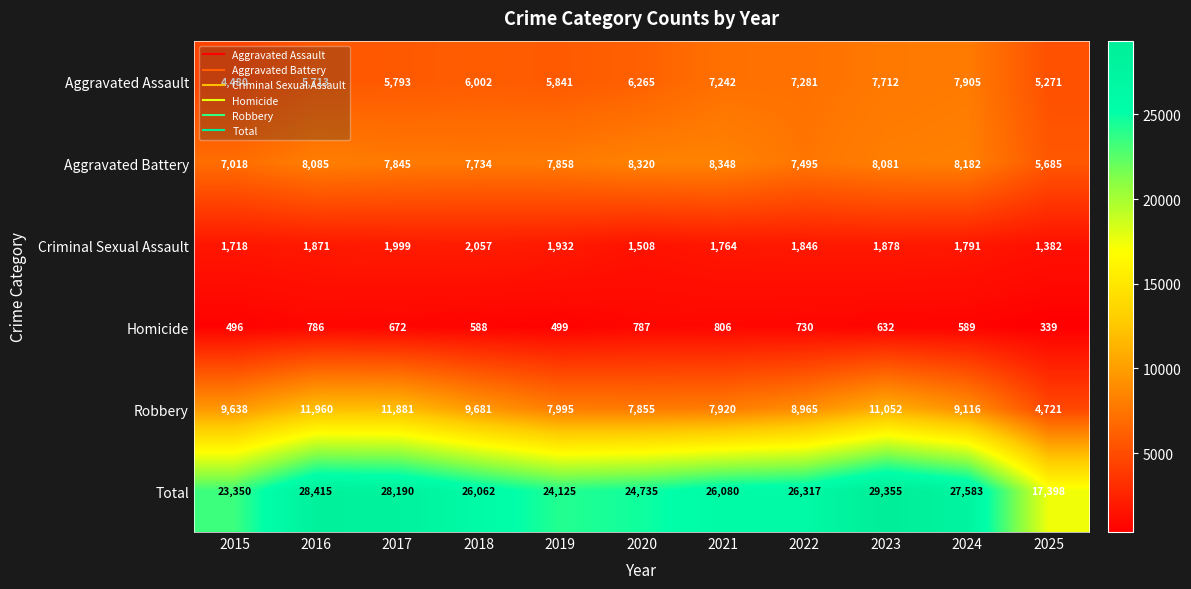

What is the total value across all series at 2020?

49470